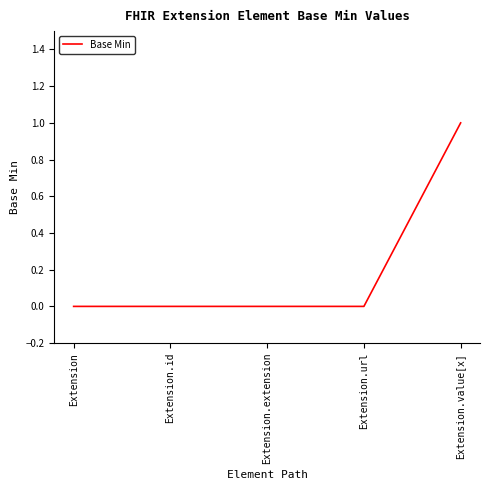

The value at Extension.extension is 0. True or false?

True